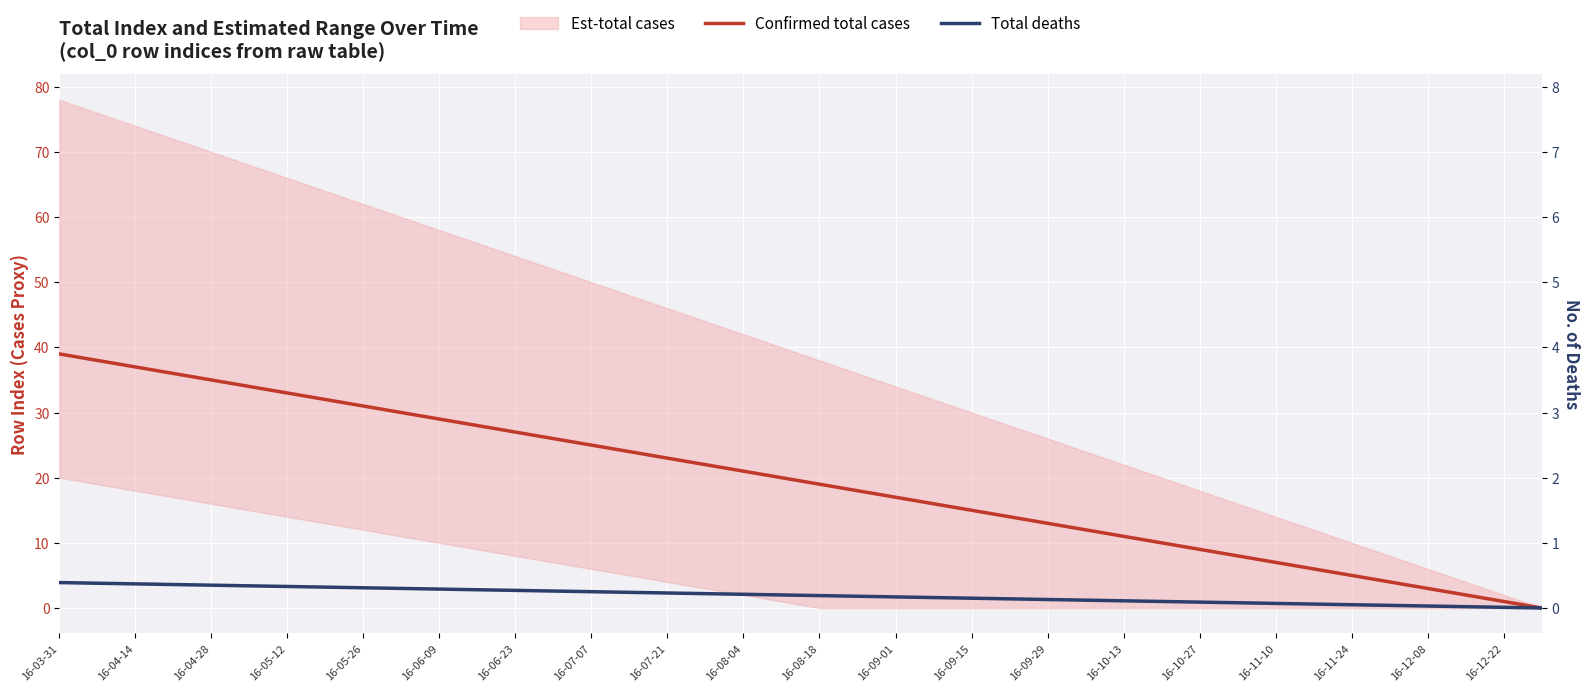

How many categories are shown in the chart?

40